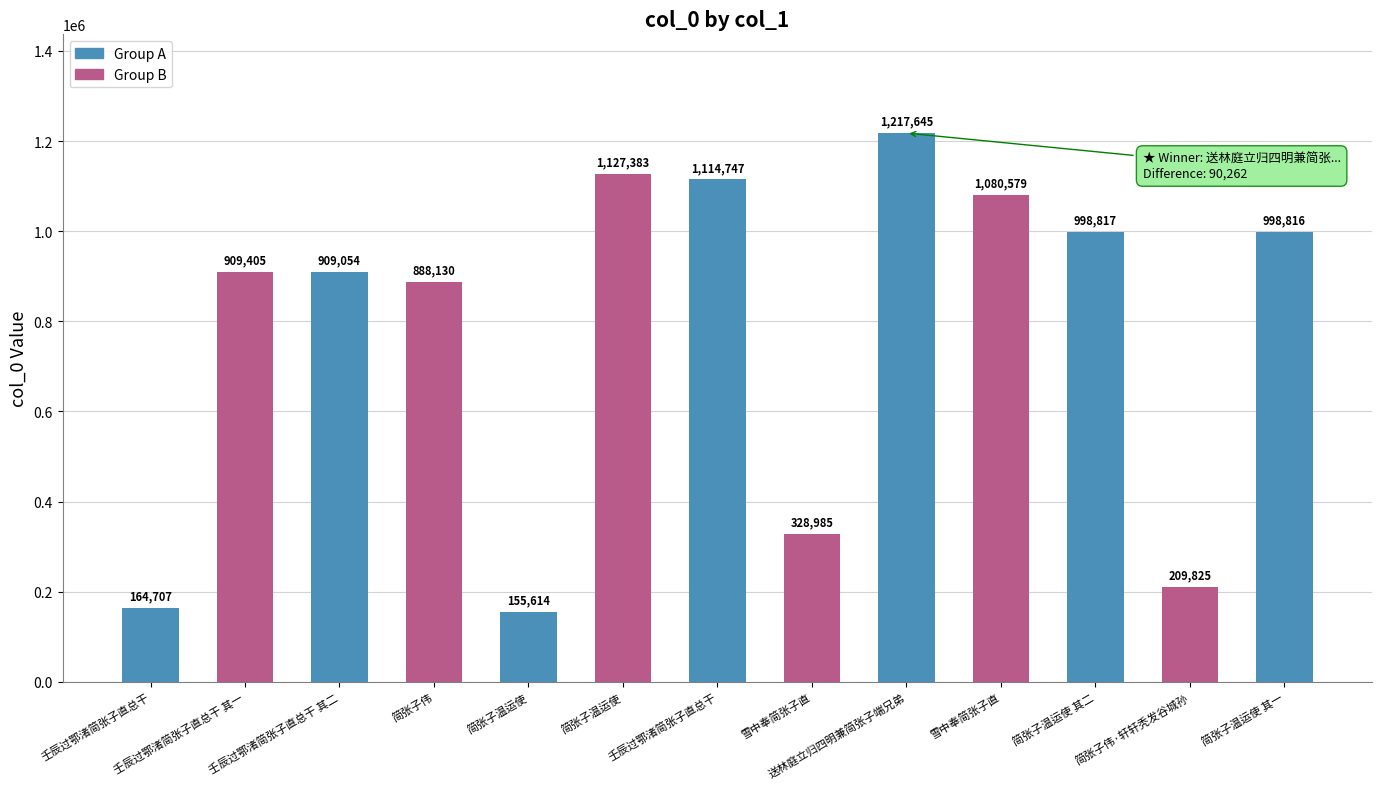

How many bars are there in total?

13